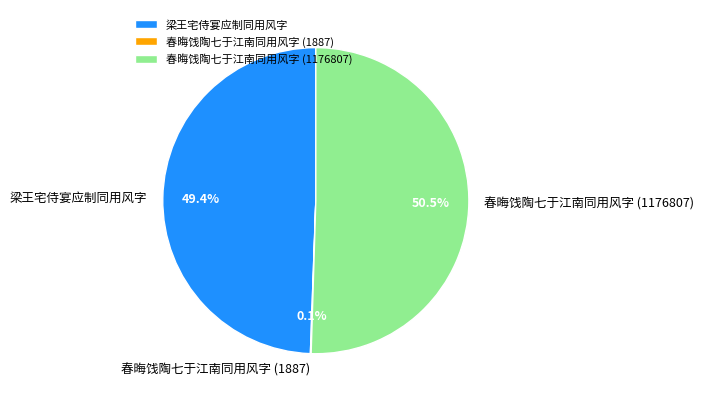

True or false: 梁王宅侍宴应制同用风字 accounts for 49% of the total.

True